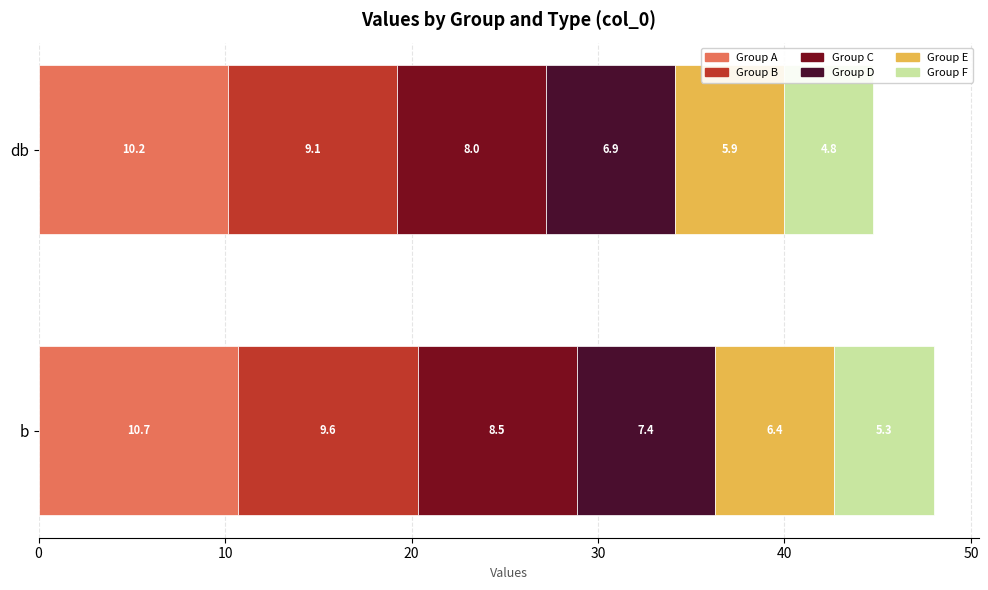

What is the highest value of the Group A series?

10.7